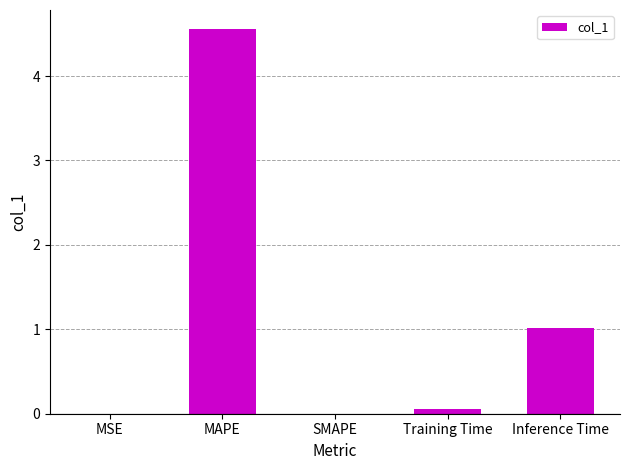

What is the maximum value shown in the chart?

4.6